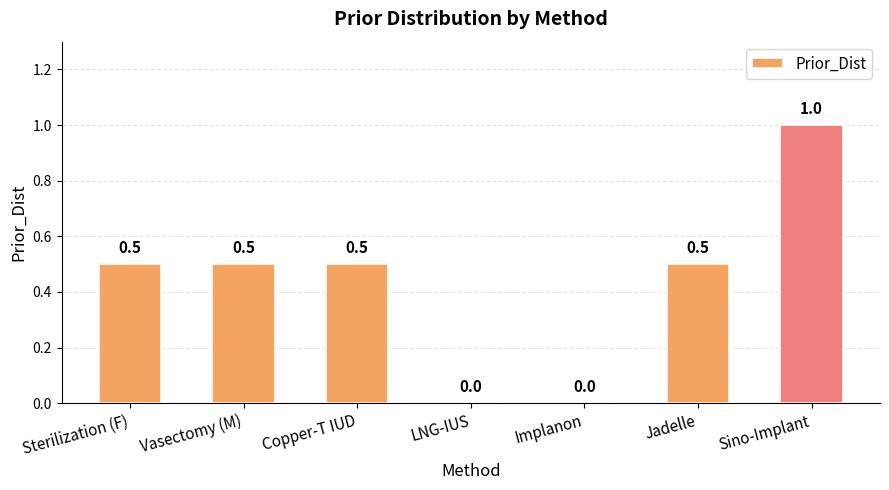

Read the value at Copper-T IUD.

0.5